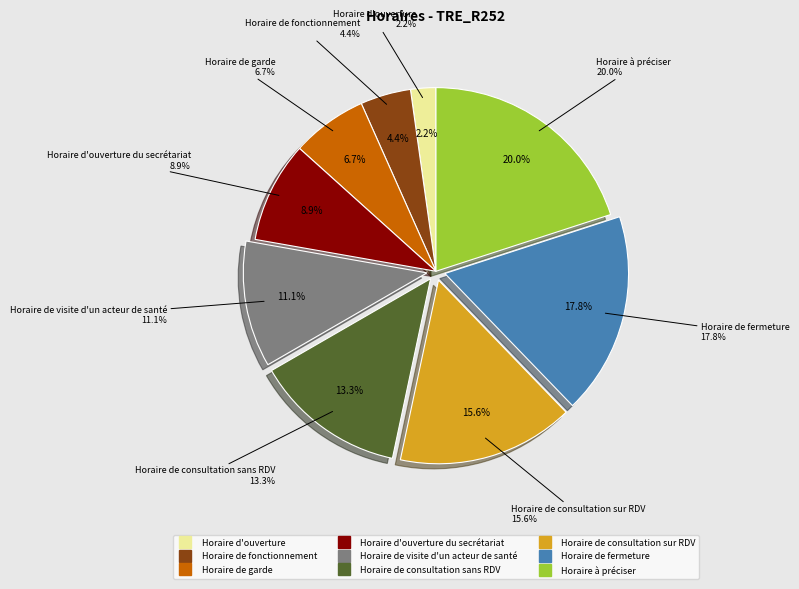

True or false: Horaire de visite d'un acteur de santé accounts for 11% of the total.

True